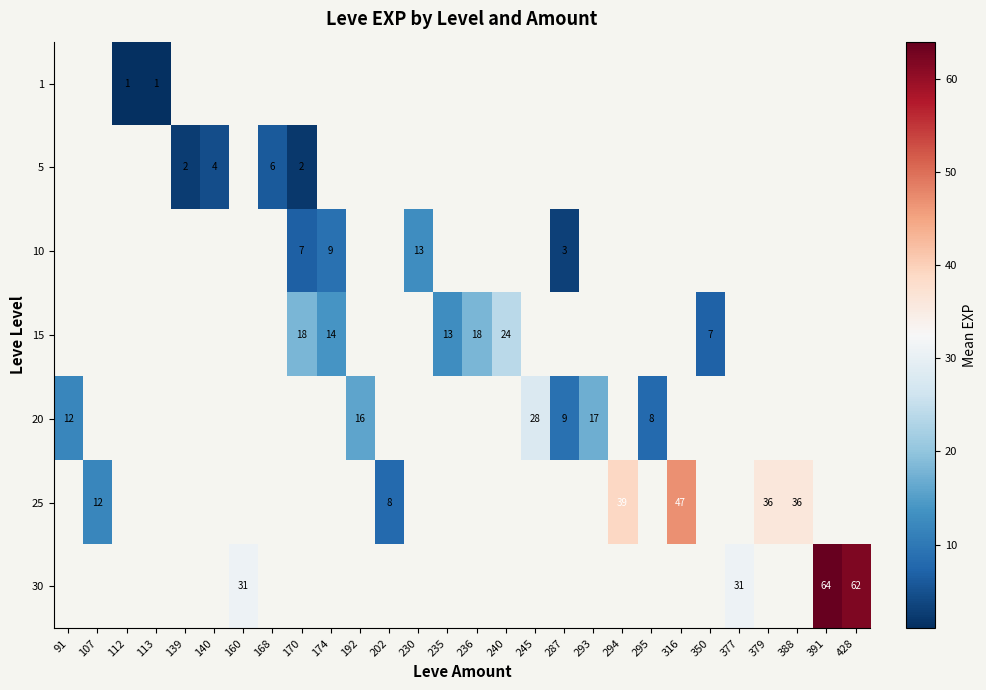

How many categories are shown in the chart?

28